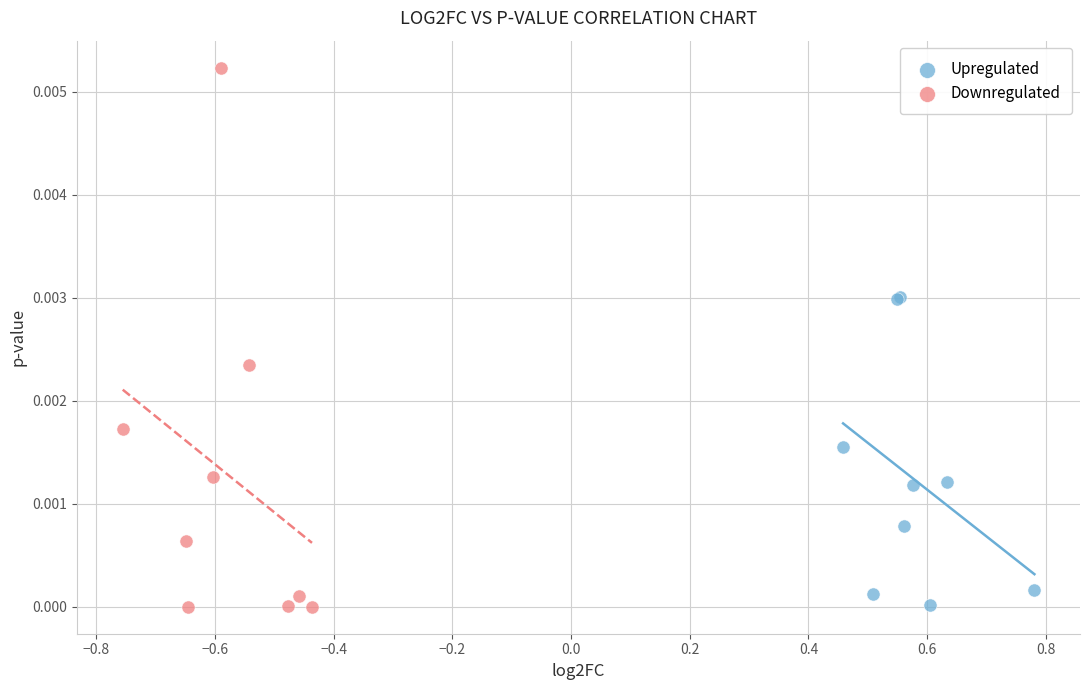

Which series has the largest Y range (max minus min)?

Downregulated